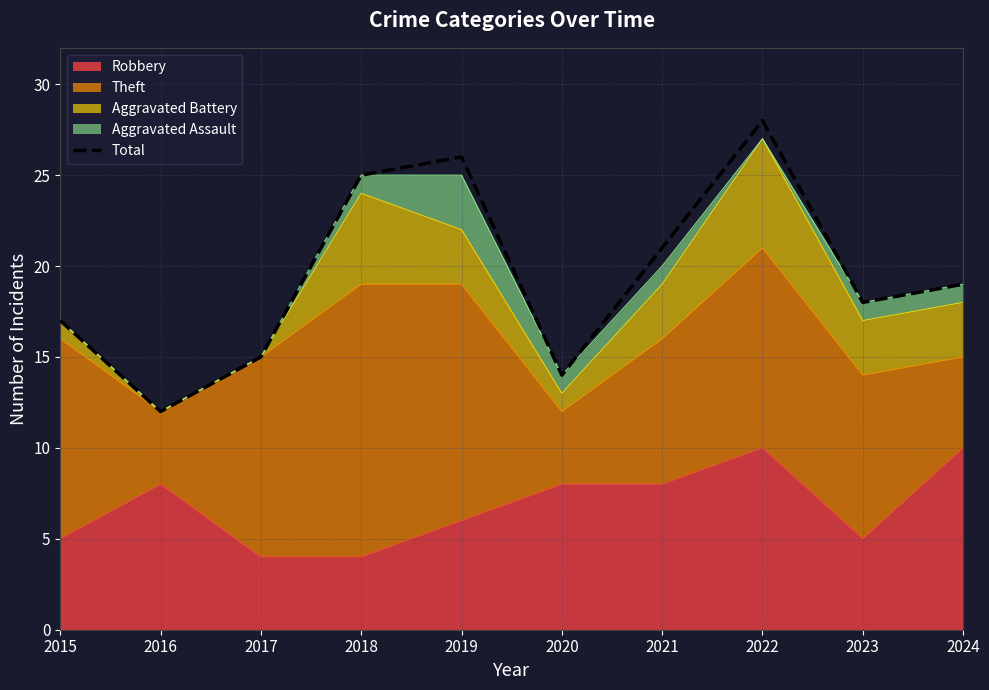

What is the value of the 1st point from the left?

17